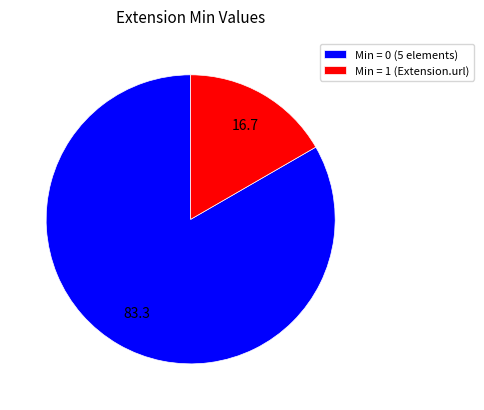

True or false: Min = 1 (Extension.url) accounts for 17% of the total.

True